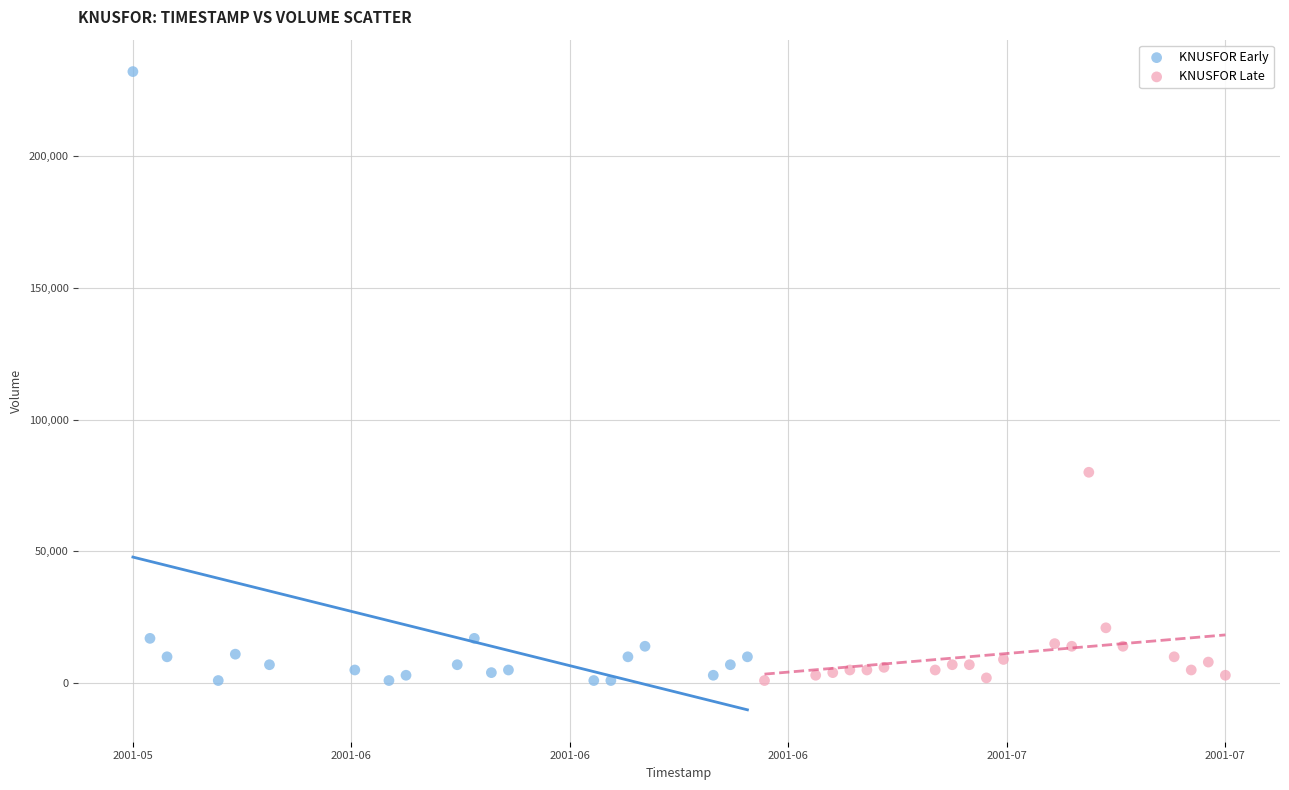

Which series has the largest Y range (max minus min)?

KNUSFOR Early